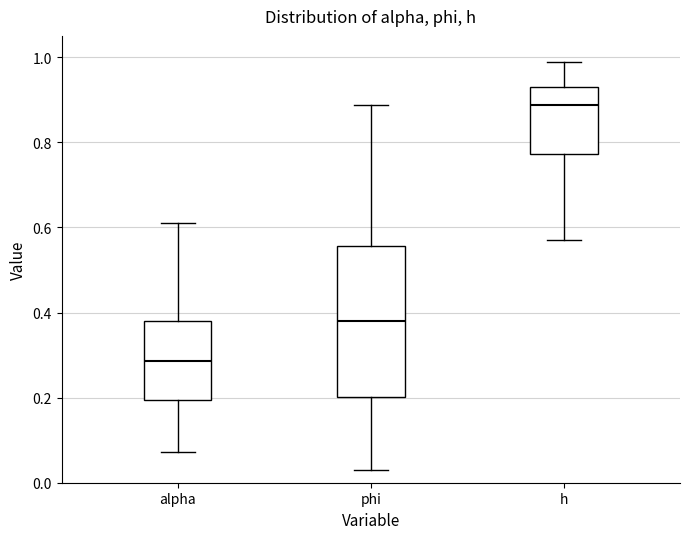

Reading left to right, read every box against the y-axis: the position of its median line, the range the box covers, and the ends of its whiskers. The values are not printed on the chart, so give them approximately, as read against the axis.

alpha: median 0.28, box 0.20 to 0.38, whiskers 0.08 to 0.60
phi: median 0.38, box 0.20 to 0.56, whiskers 0.04 to 0.88
h: median 0.88, box 0.78 to 0.92, whiskers 0.58 to 0.98